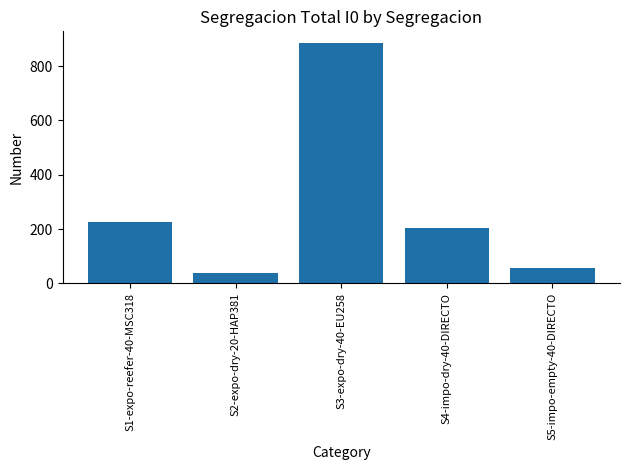

Which label corresponds to the largest value in the chart?

S3-expo-dry-40-EU258